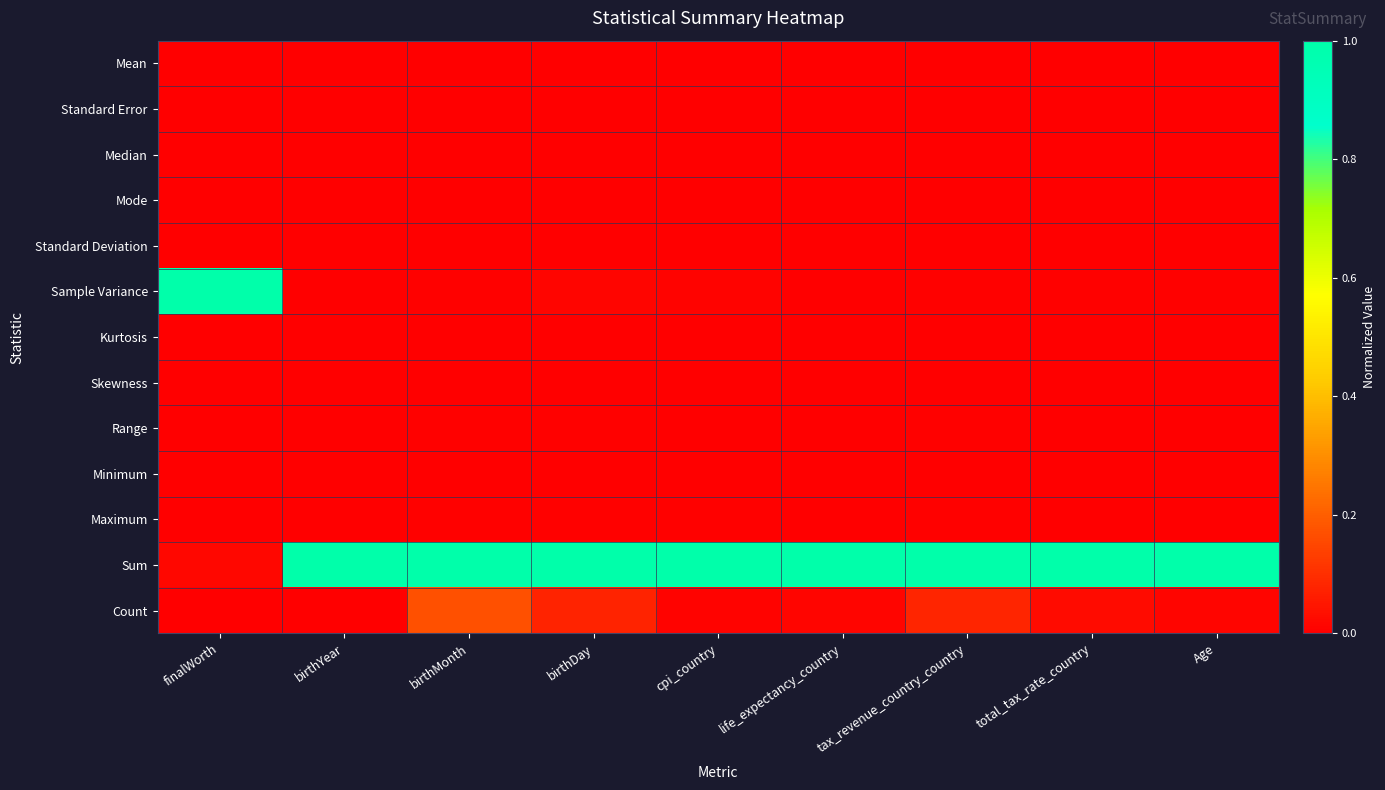

List the series in order of their peak value, lowest first.

Kurtosis, Skewness, Standard Error, Standard Deviation, Minimum, Mode, Mean, Median, Range, Maximum, Count, Sample Variance, Sum